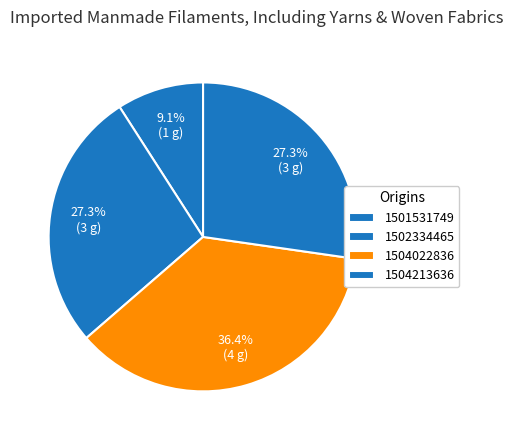

To the nearest percent, what percentage of the pie is 1501531749?

9%